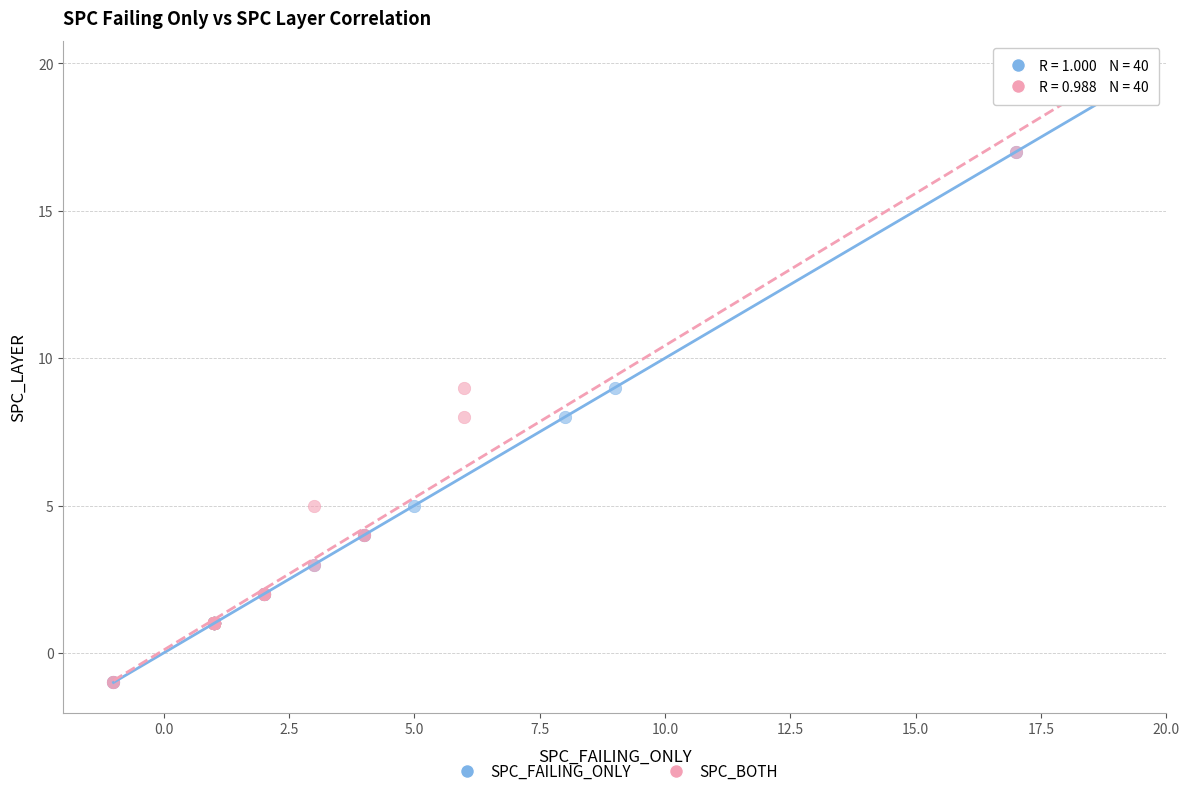

What are all the series names shown in the legend?

SPC_FAILING_ONLY, SPC_BOTH